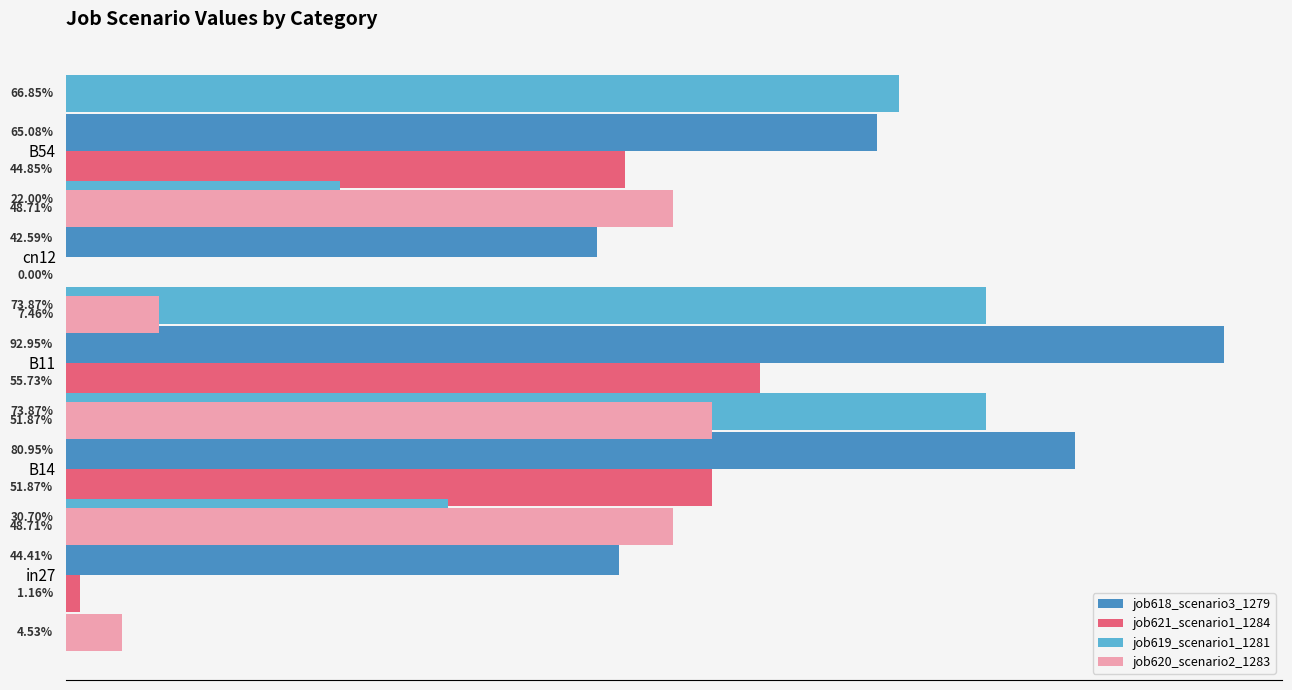

Is it true that job621_scenario1_1284 equals -0.4 at cn12?

False